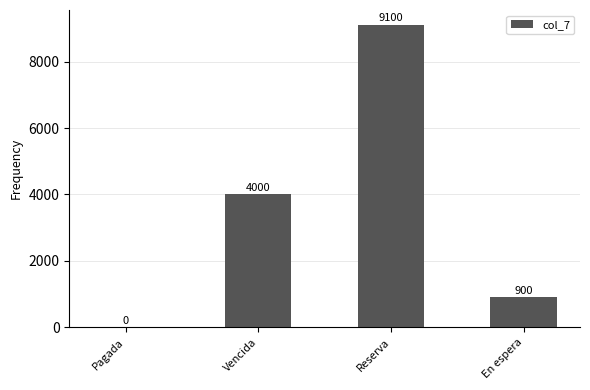

What is the sum of the values at En espera and Pagada?

900